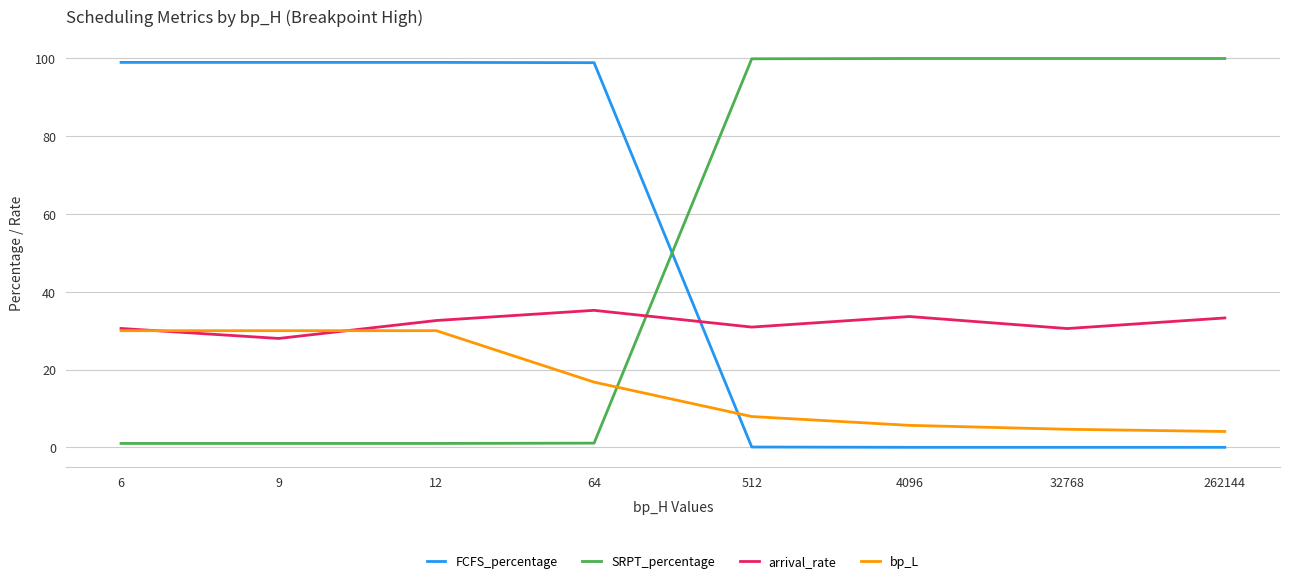

Rank the series at 4096 from highest to lowest value.

SRPT_percentage, arrival_rate, bp_L, FCFS_percentage